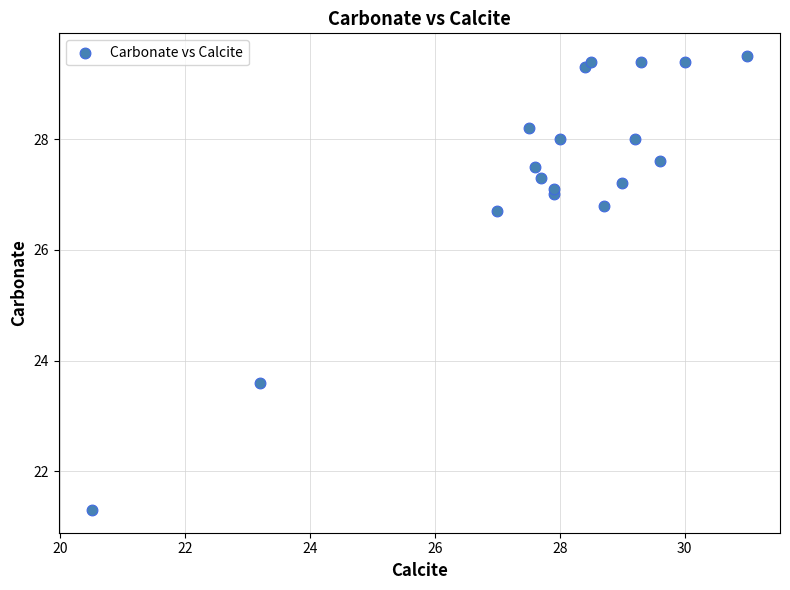

What Y value in the scatter plot is closest to 25?

23.6